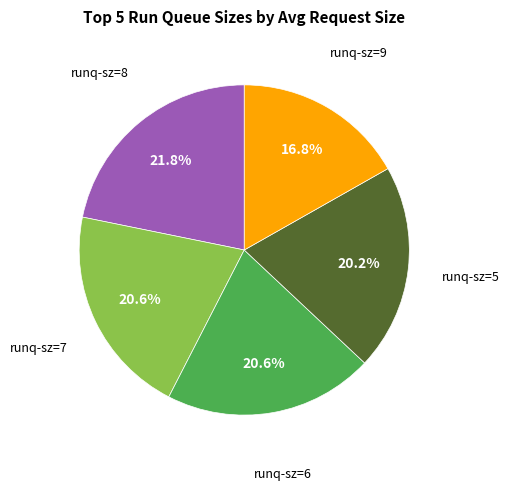

Is there a majority slice in this chart?

No